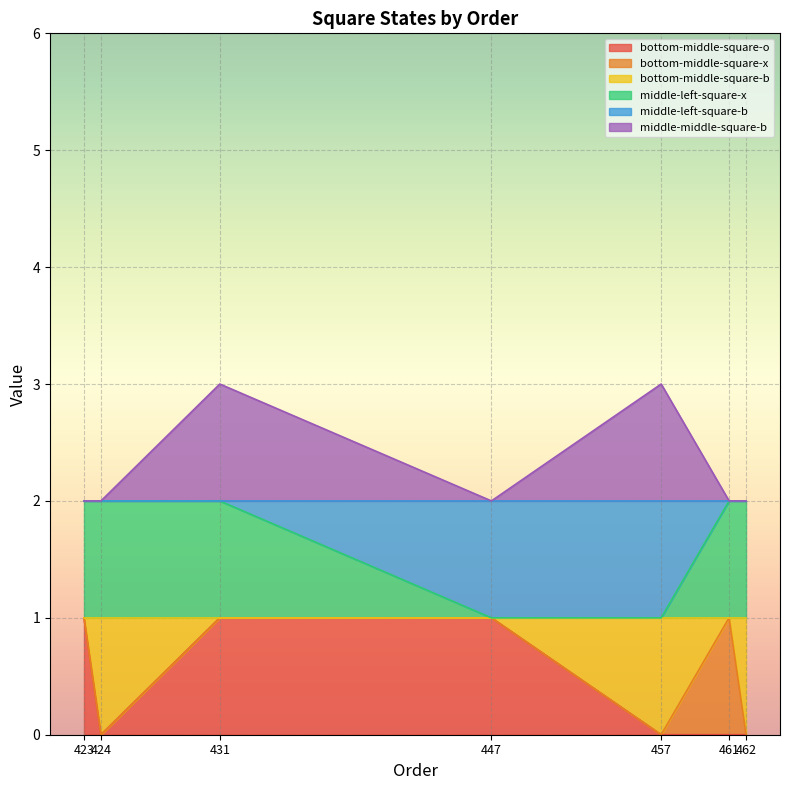

What are all the series names shown in the legend?

bottom-middle-square-o, bottom-middle-square-x, bottom-middle-square-b, middle-left-square-x, middle-left-square-b, middle-middle-square-b